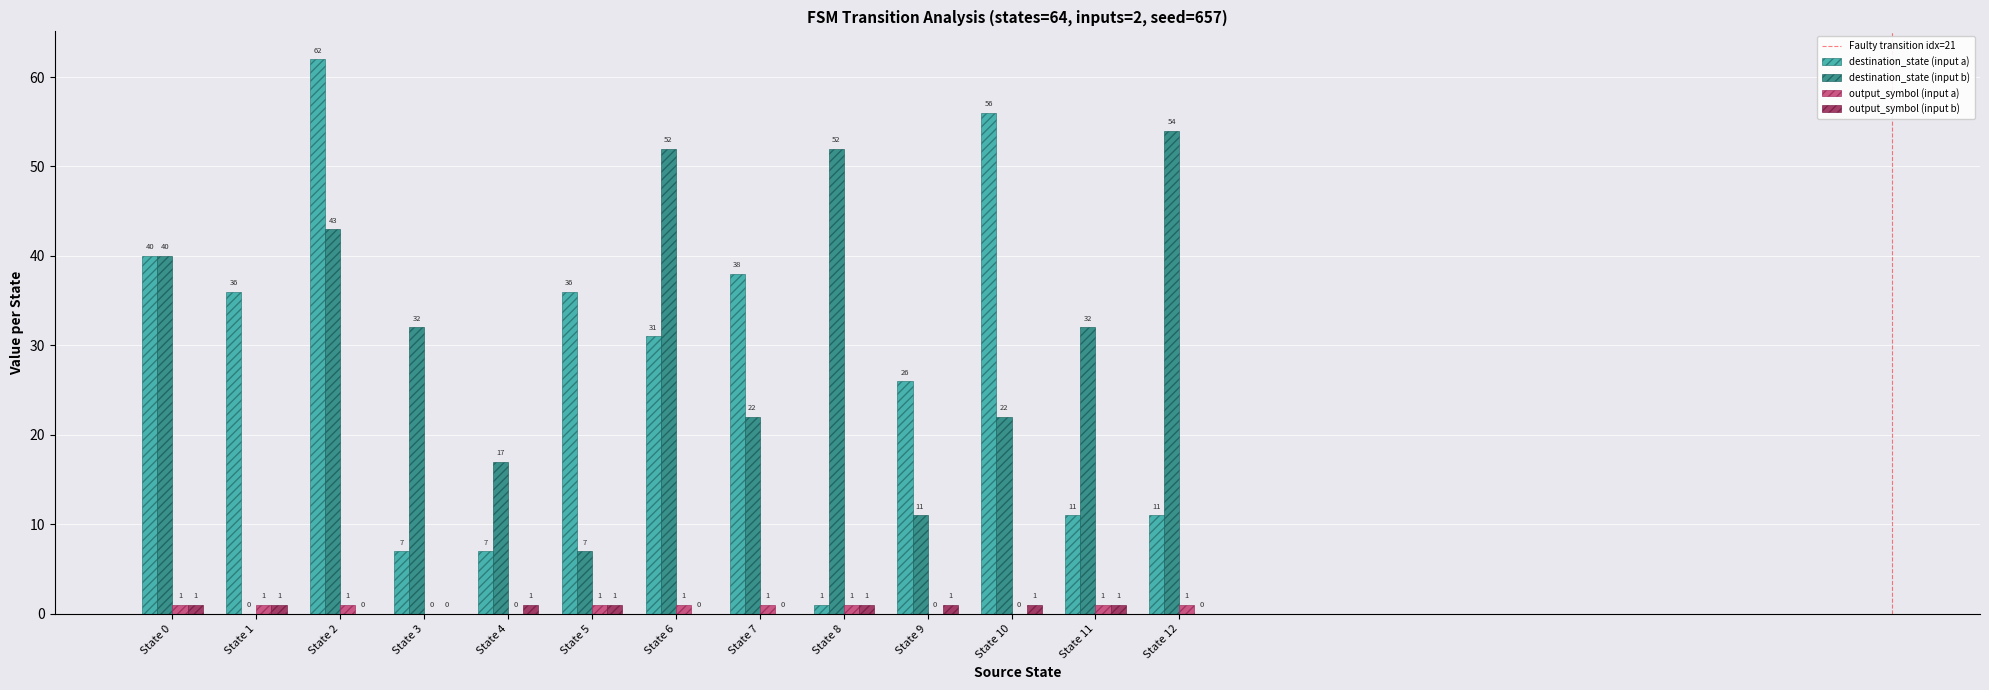

Reading left to right, what are all the values shown in this chart?

destination_state (input a): State 0=40	State 1=36	State 2=62	State 3=7	State 4=7	State 5=36	State 6=31	State 7=38	State 8=1	State 9=26	State 10=56	State 11=11	State 12=11
destination_state (input b): State 0=40	State 1=0	State 2=43	State 3=32	State 4=17	State 5=7	State 6=52	State 7=22	State 8=52	State 9=11	State 10=22	State 11=32	State 12=54
output_symbol (input a): State 0=1	State 1=1	State 2=1	State 3=0	State 4=0	State 5=1	State 6=1	State 7=1	State 8=1	State 9=0	State 10=0	State 11=1	State 12=1
output_symbol (input b): State 0=1	State 1=1	State 2=0	State 3=0	State 4=1	State 5=1	State 6=0	State 7=0	State 8=1	State 9=1	State 10=1	State 11=1	State 12=0